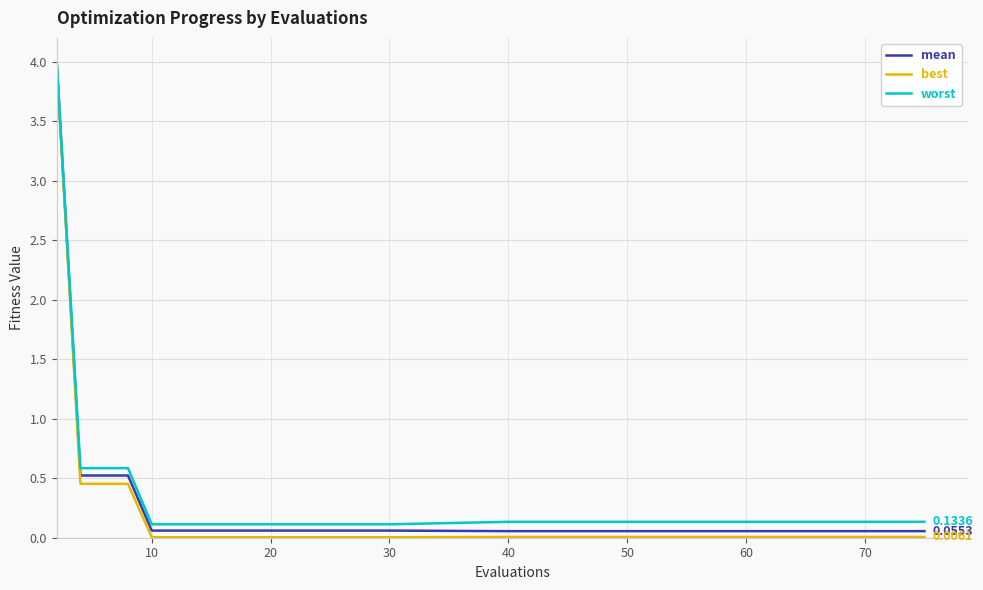

Which series has the widest spread of values?

best